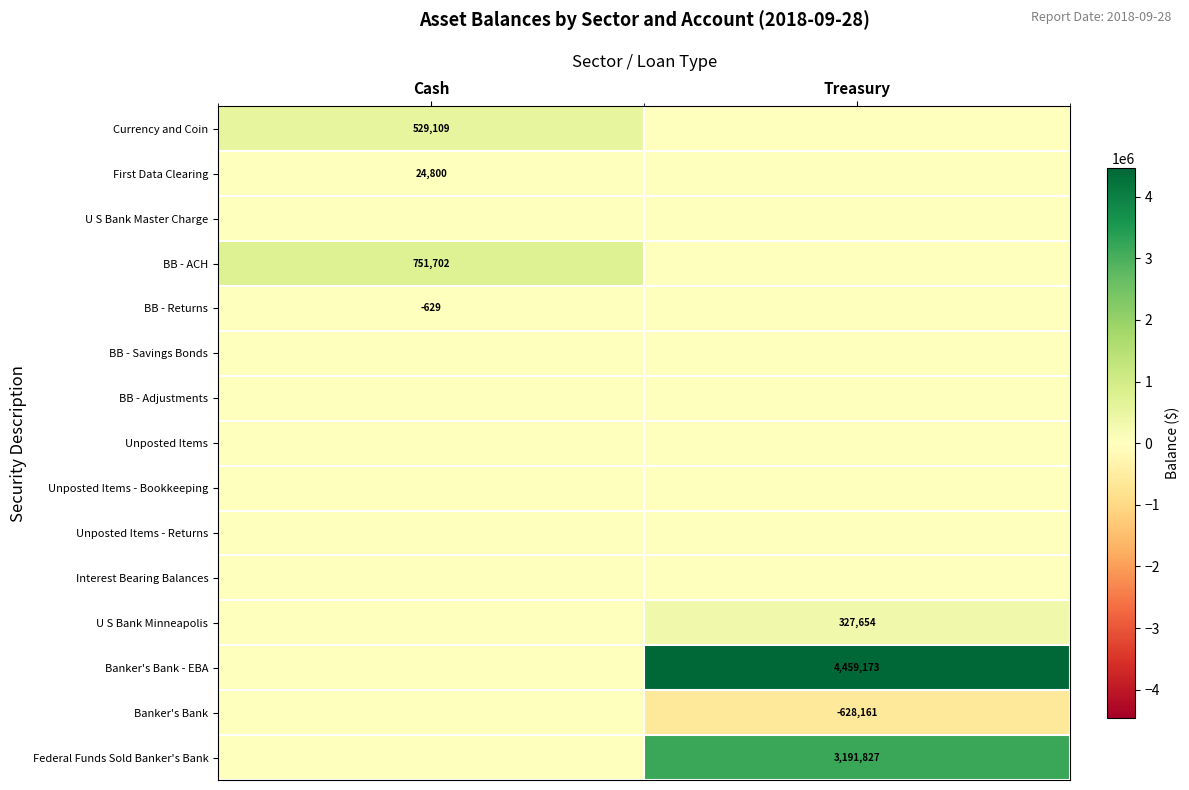

The Federal Funds Sold Banker's Bank series shows 1029446 at Treasury. True or false?

False